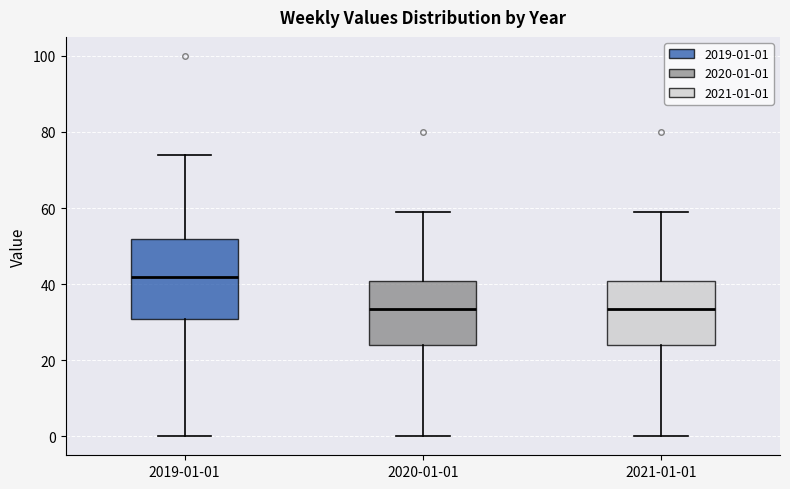

Reading left to right, transcribe this box plot: for each box, give where its median line is, the range the box spans, and where its two whiskers end, as read against the y-axis. The values are not printed on the chart, so give them approximately, as read against the axis.

2019-01-01: median 42, box 30 to 52, whiskers 0 to 74
2020-01-01: median 34, box 24 to 40, whiskers 0 to 60
2021-01-01: median 34, box 24 to 40, whiskers 0 to 60